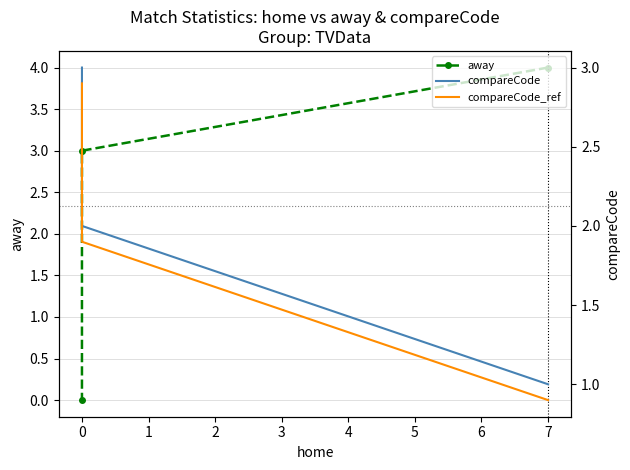

Which series has the largest total across all categories?

away